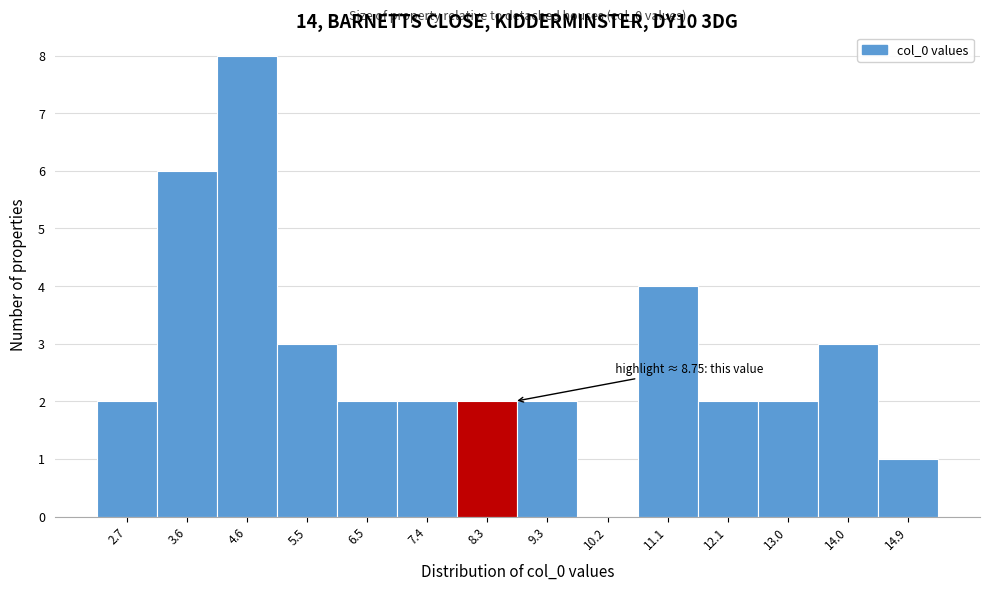

Over which range of the x-axis is the bar tallest?

4.1 to 5.0